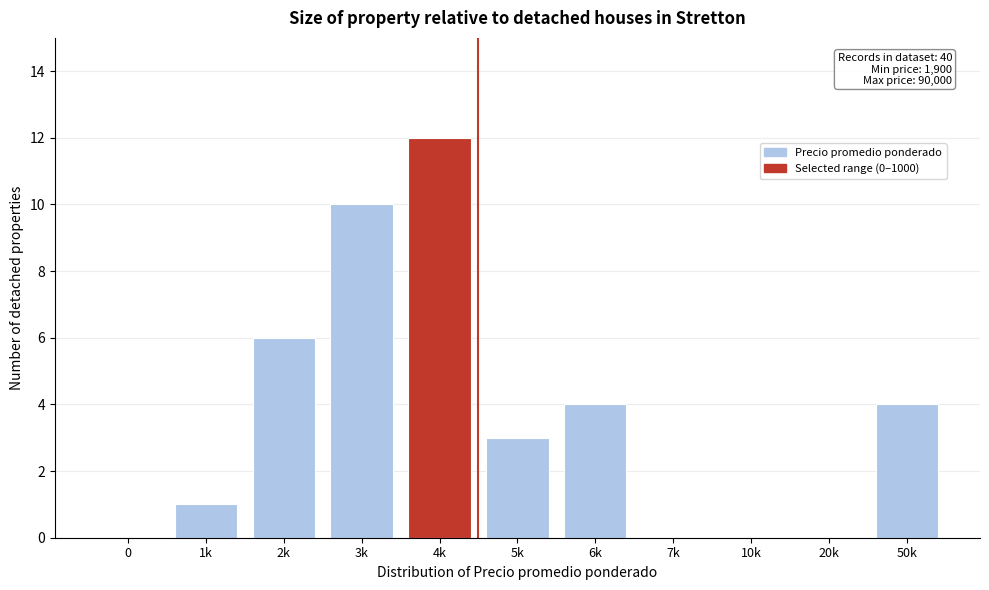

Reading right to left, list all the values displayed in this chart.

50k=4	20k=0	10k=0	7k=0	6k=4	5k=3	4k=12	3k=10	2k=6	1k=1	0=0